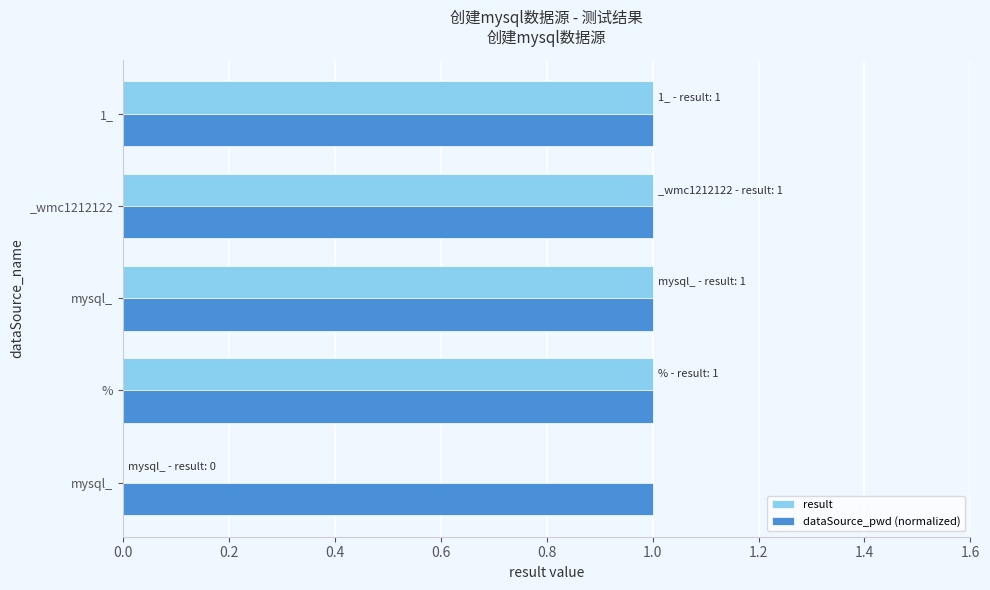

How many values in result are above zero?

4